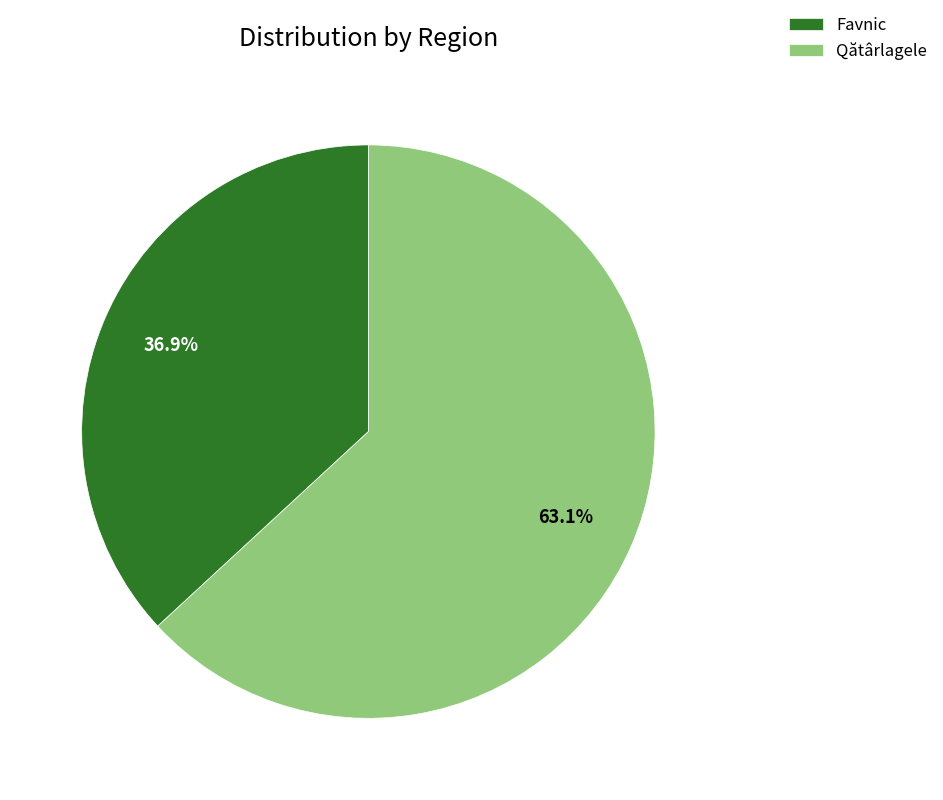

The Favnic slice represents 37% of the pie. True or false?

True